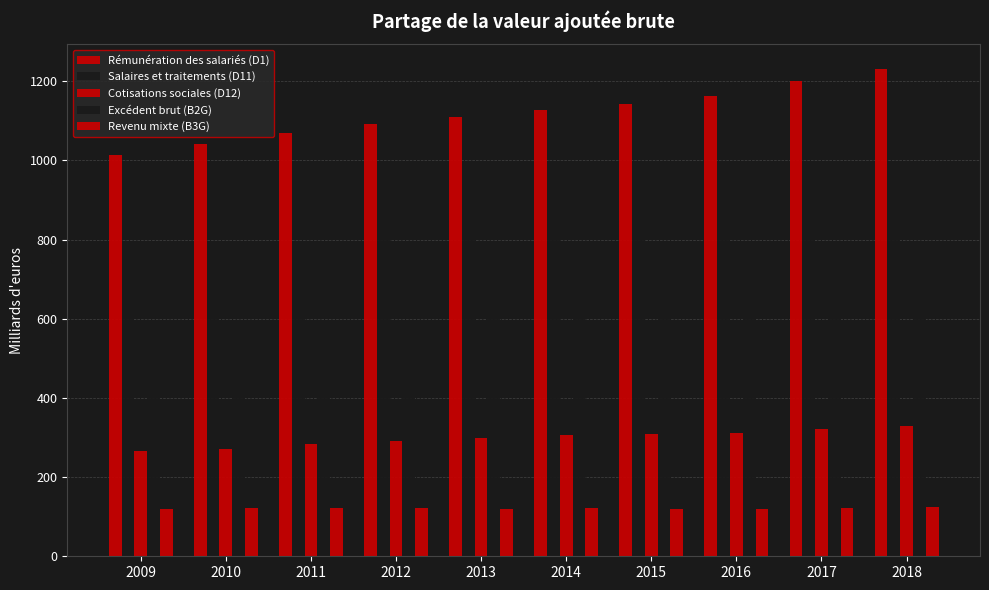

Does the chart contain any negative values?

No